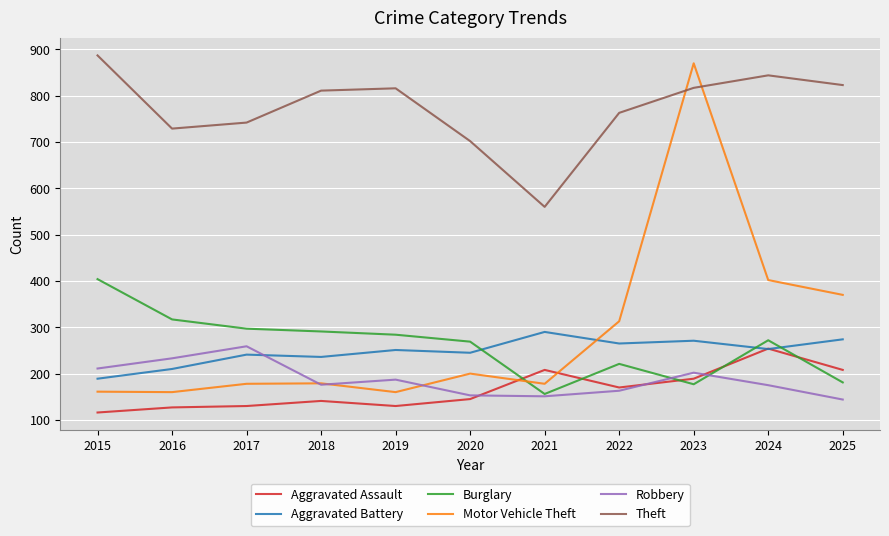

Between 2024 and 2025, which series saw the biggest shift?

Burglary